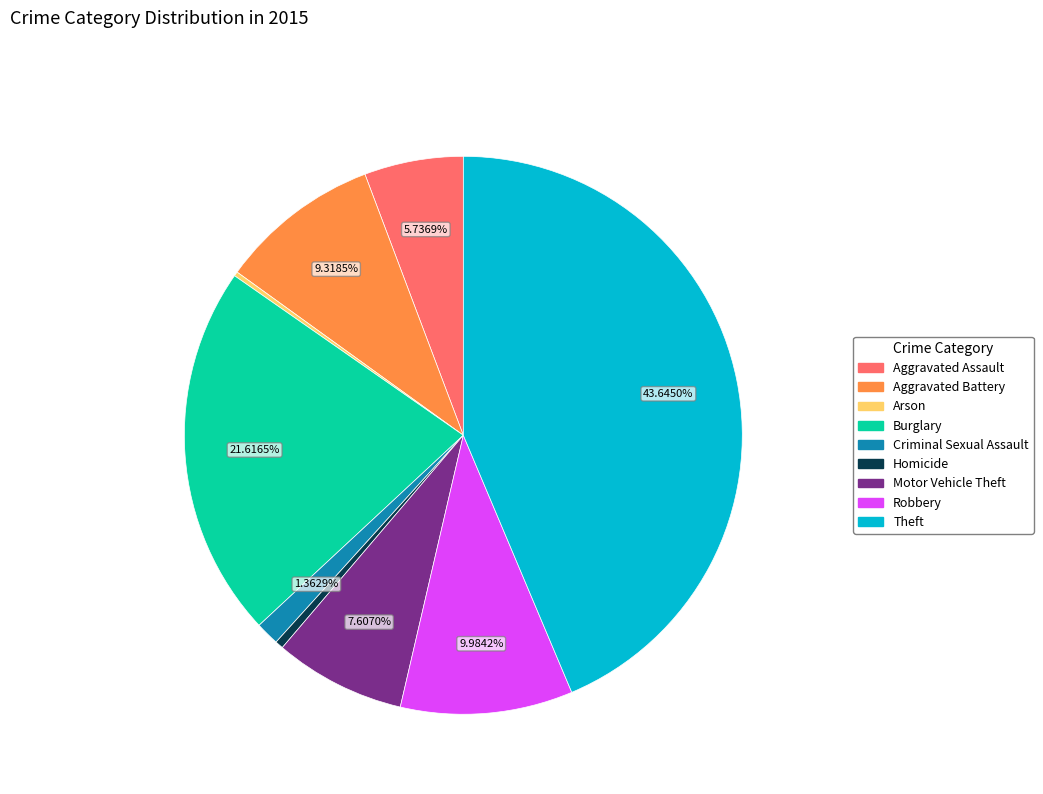

Which has a higher value, Robbery or Criminal Sexual Assault?

Robbery